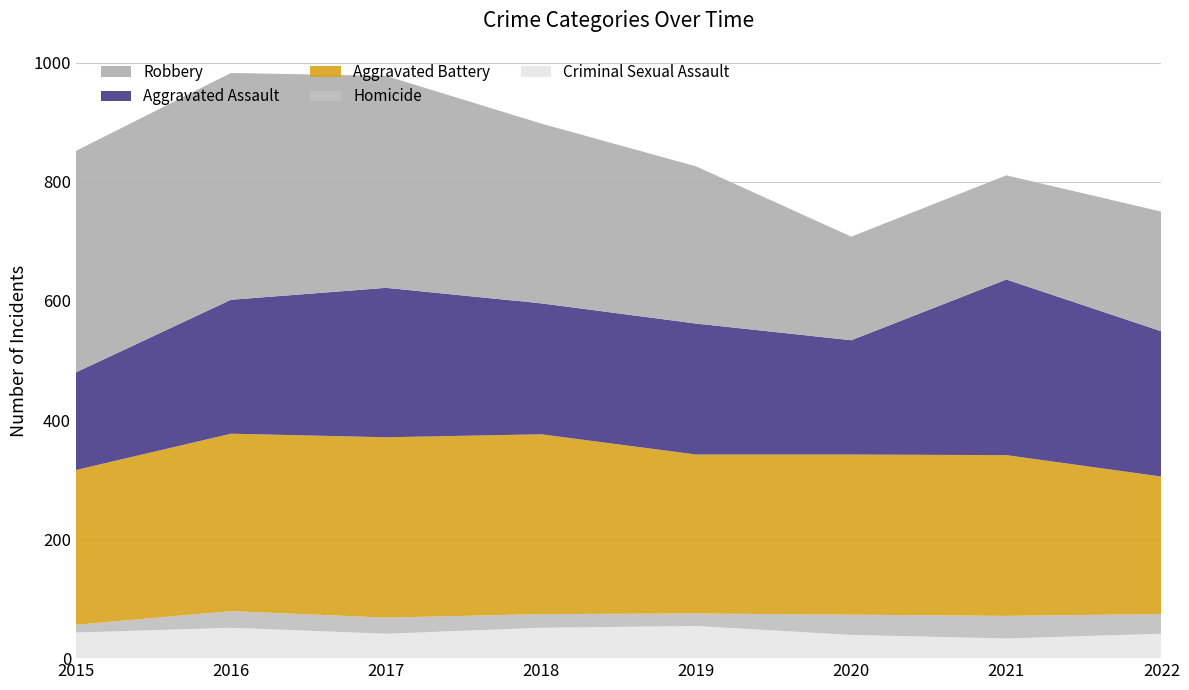

Reading left to right, what are all the values shown in this chart?

Aggravated Assault: 164	225	251	220	220	192	295	244
Aggravated Battery: 260	298	303	302	267	269	270	231
Criminal Sexual Assault: 43	51	41	51	54	39	33	41
Homicide: 13	28	27	23	21	34	38	33
Robbery: 372	381	356	302	264	174	175	201